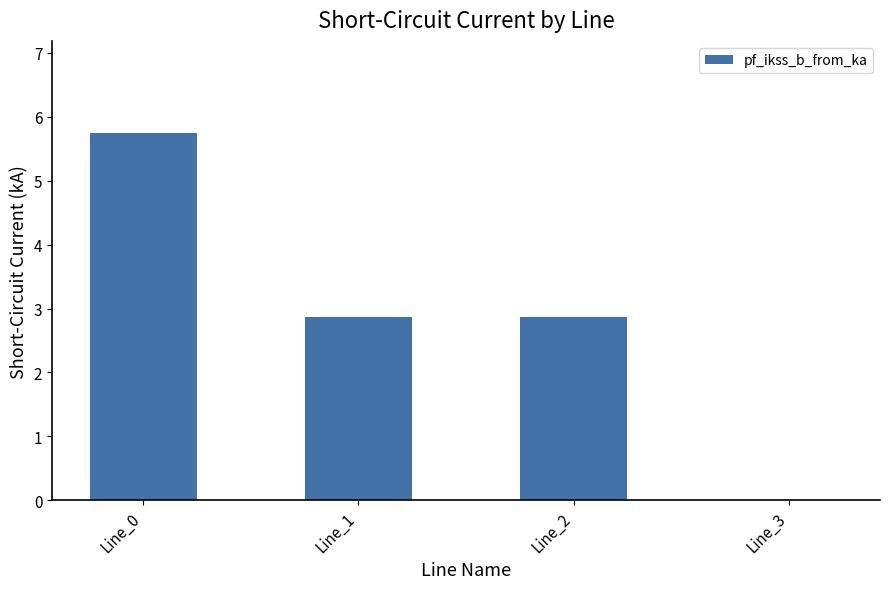

What is the difference between the values at Line_3 and Line_1?

2.9